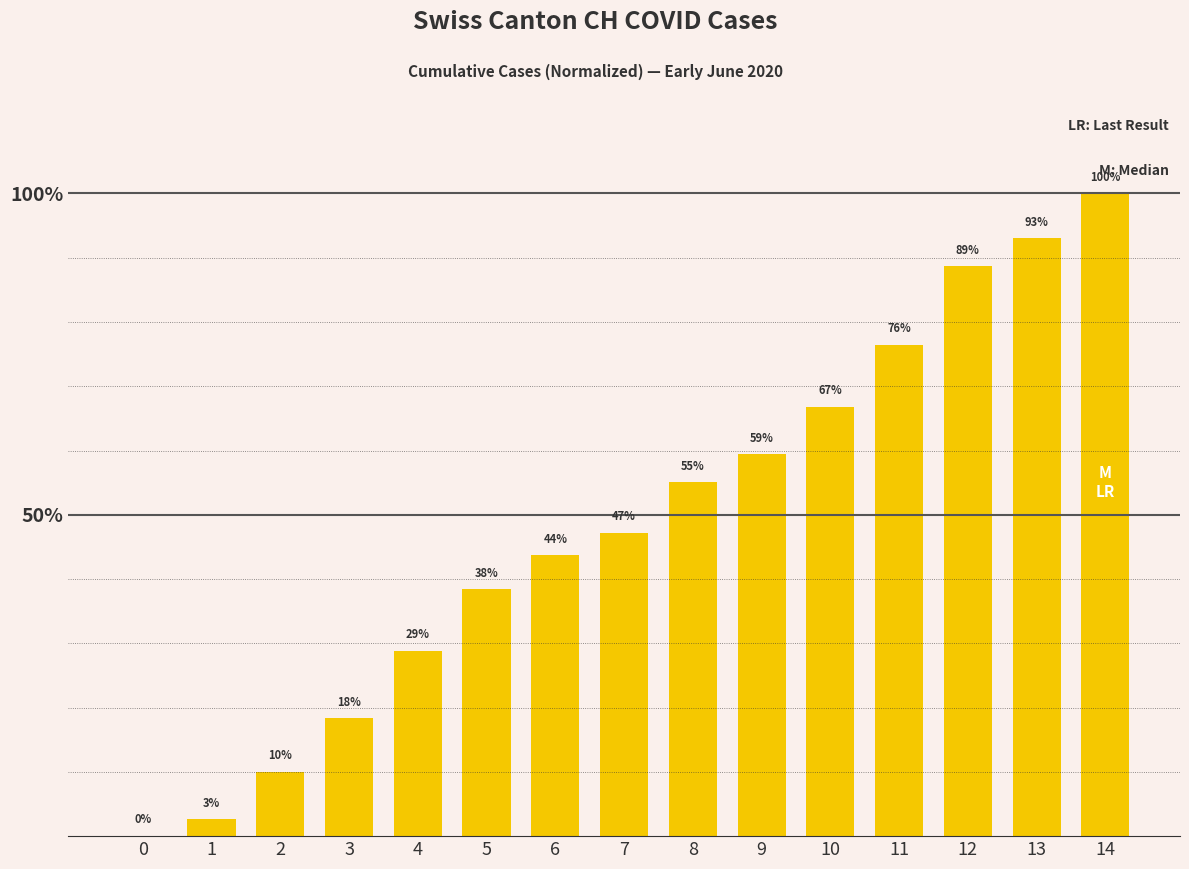

How many data points does each series have?

15